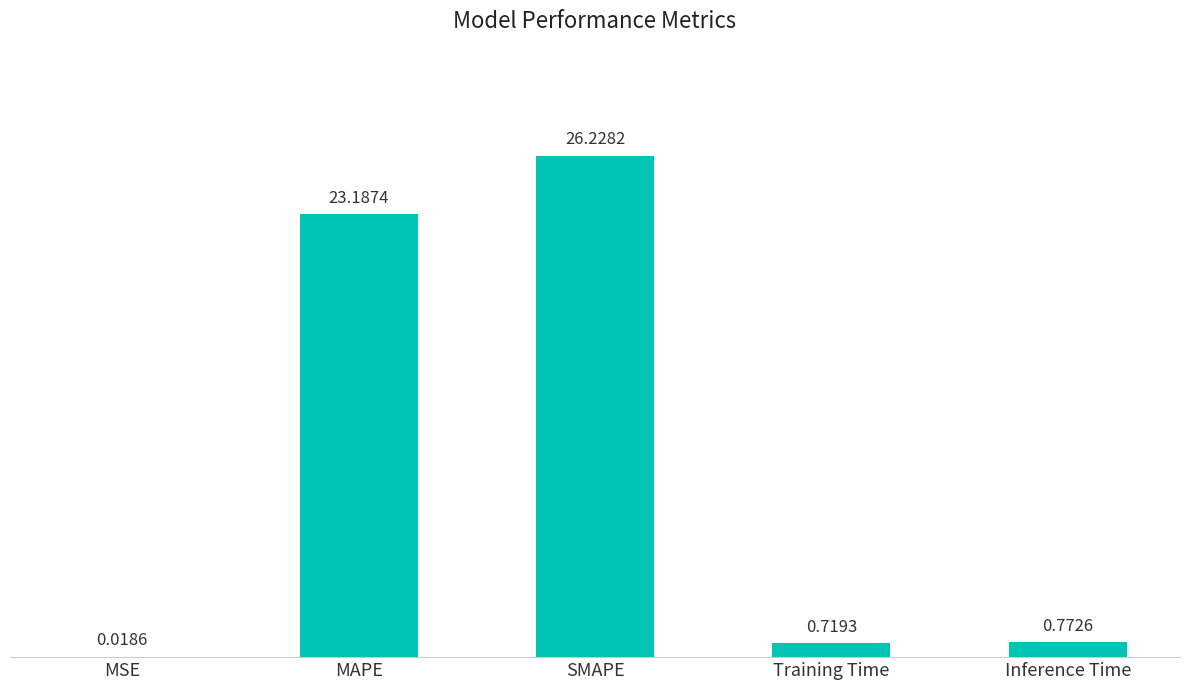

What is the change in value from Training Time to Inference Time?

+0.1